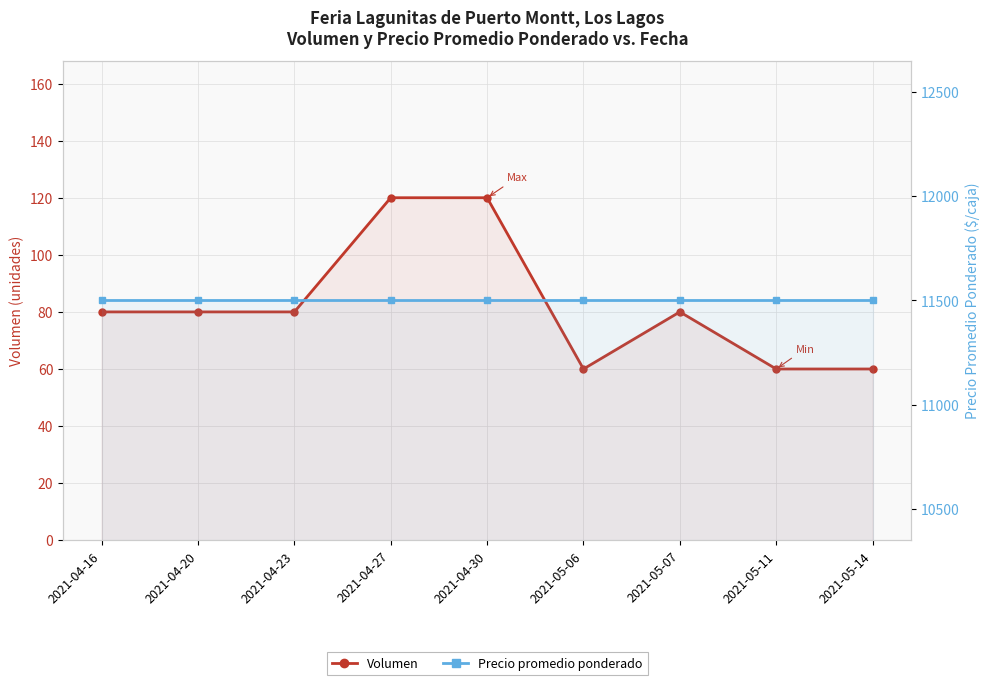

How many lines are shown in the chart?

2